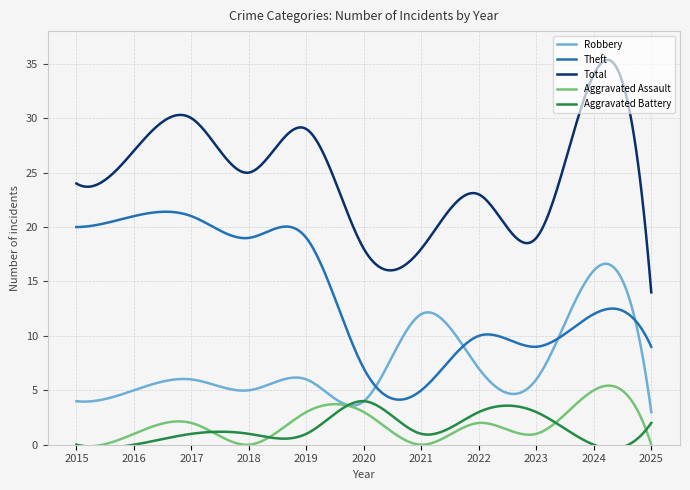

Which series has the largest total across all categories?

Total